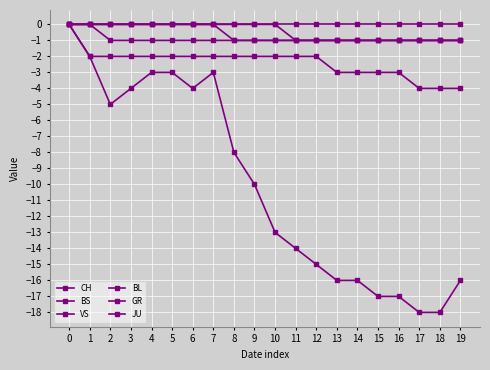

What is the smallest value displayed?

-18